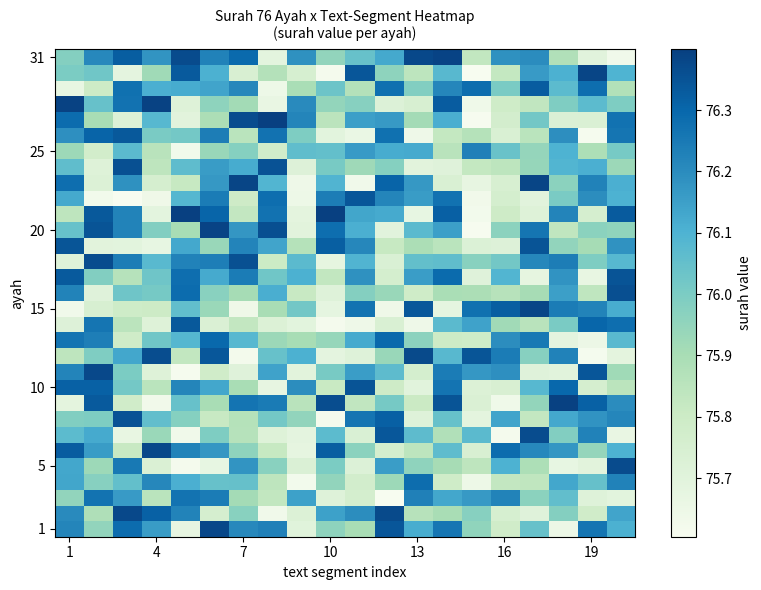

How many distinct data groups are displayed?

31